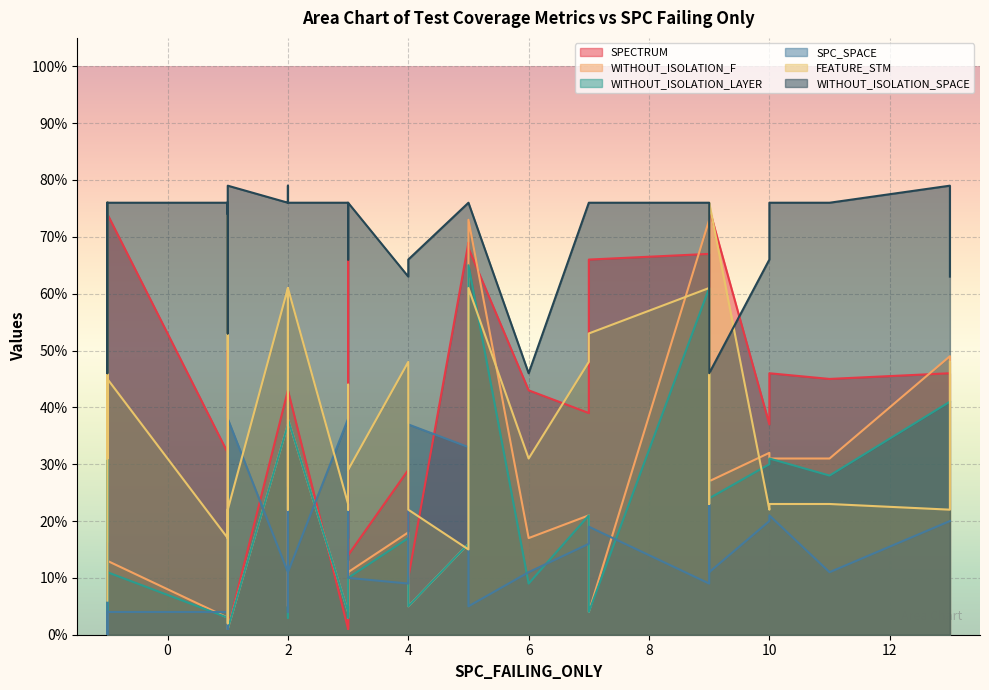

Between 2 and 9, which series saw the biggest shift?

SPECTRUM